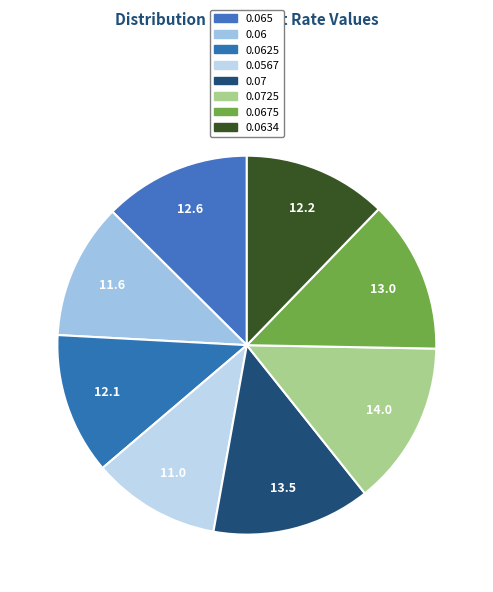

How much of the chart is everything except 0.0634?

87.8%